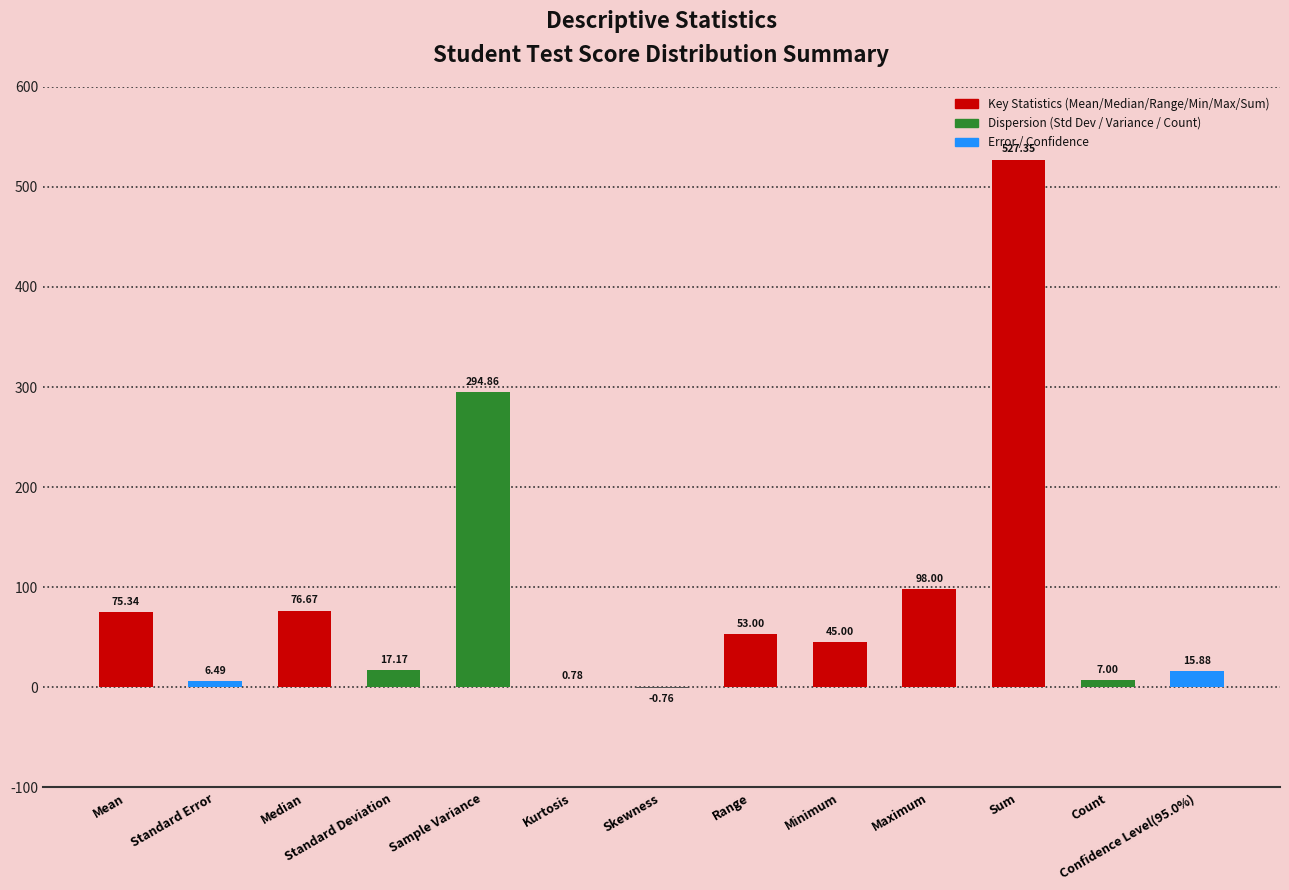

The value at Sample Variance is 426.0. True or false?

False